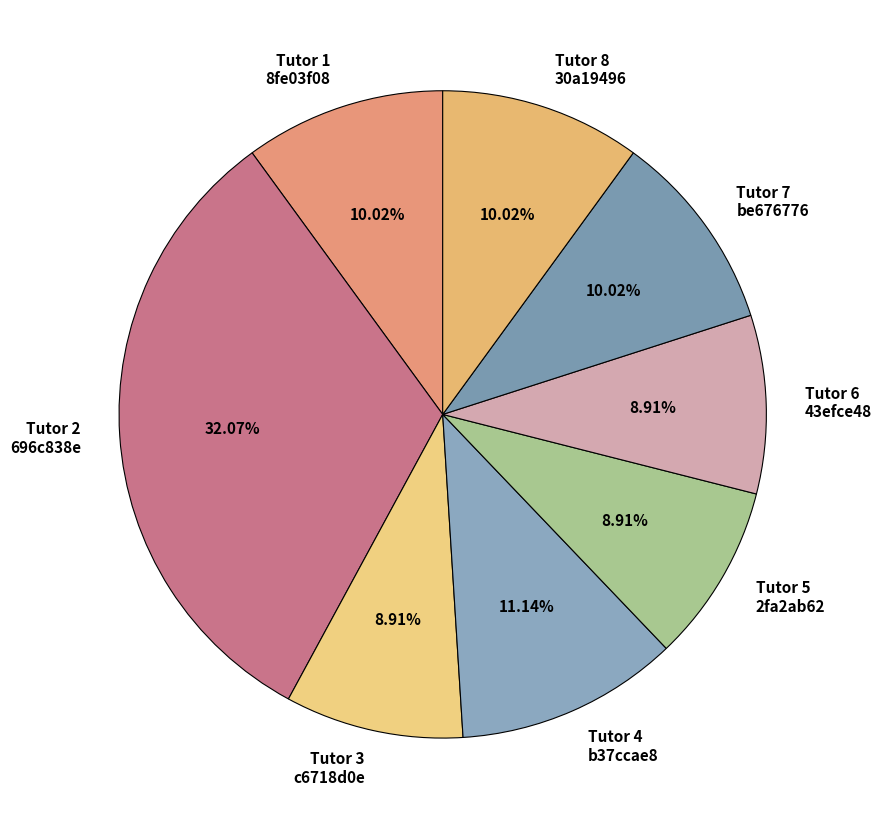

What is the ratio of the value at Tutor 8 30a19496 to the value at Tutor 2 696c838e?

0.3